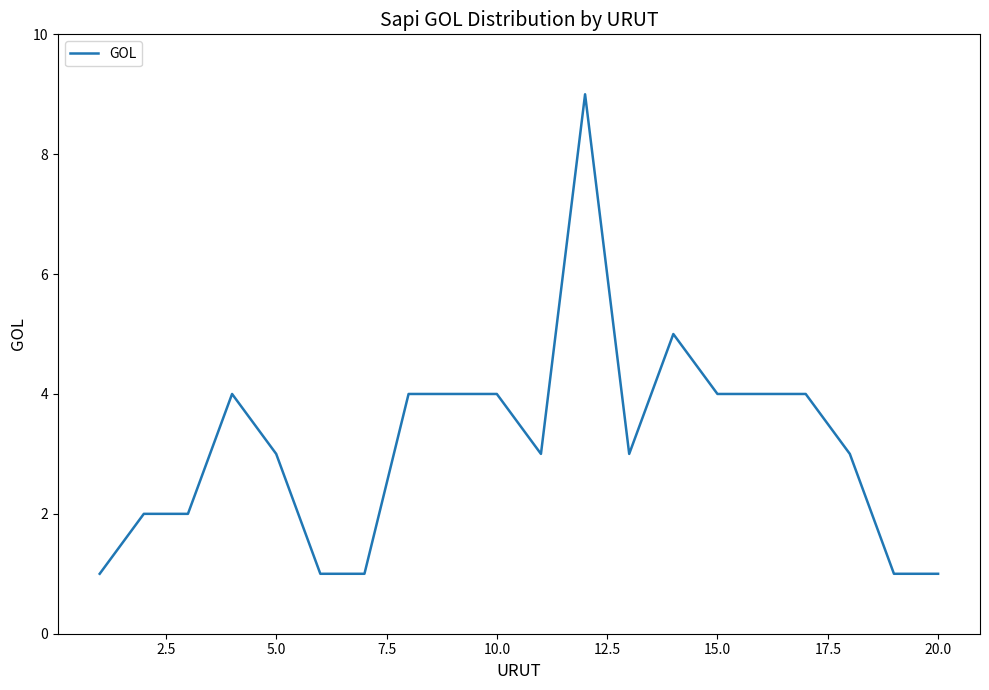

What is the maximum value shown in the chart?

9